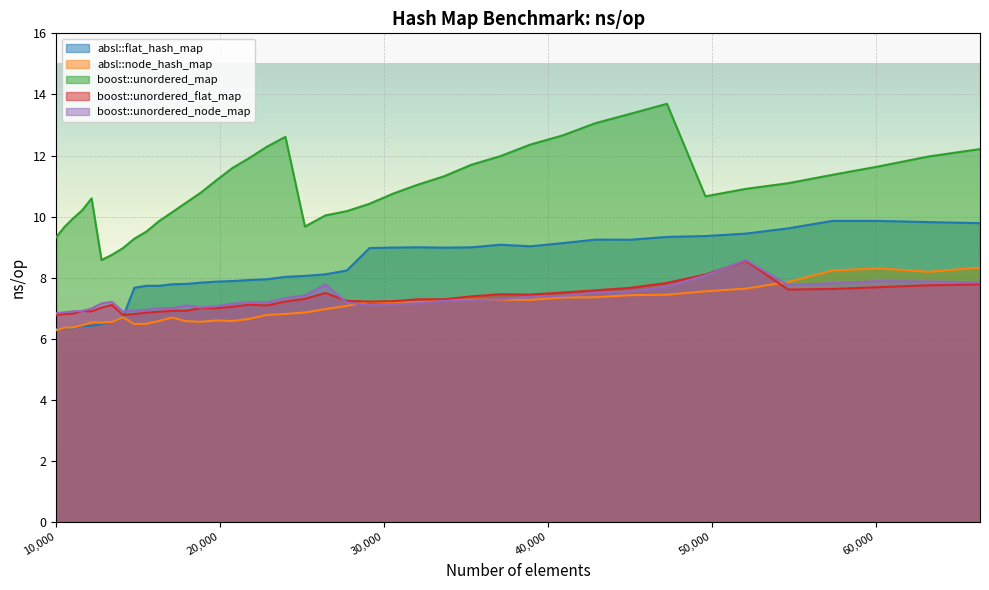

How many lines are shown in the chart?

5